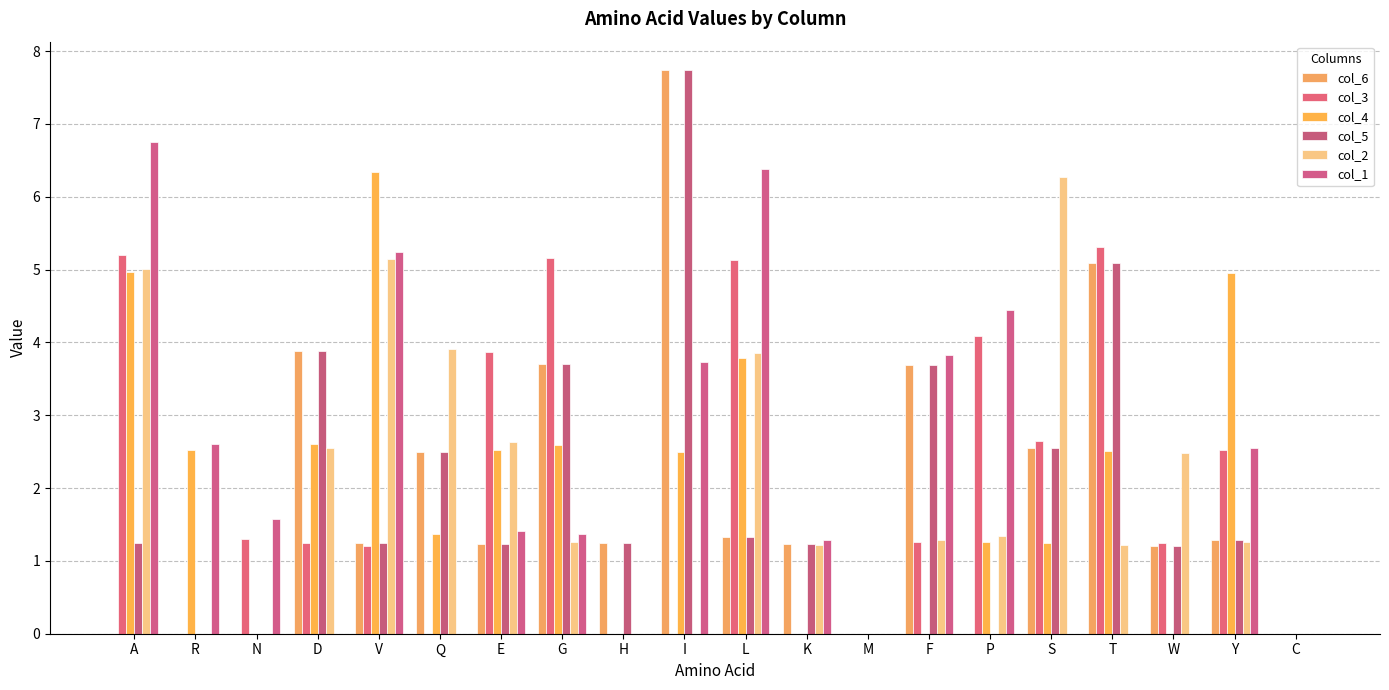

Are the bars horizontal?

No